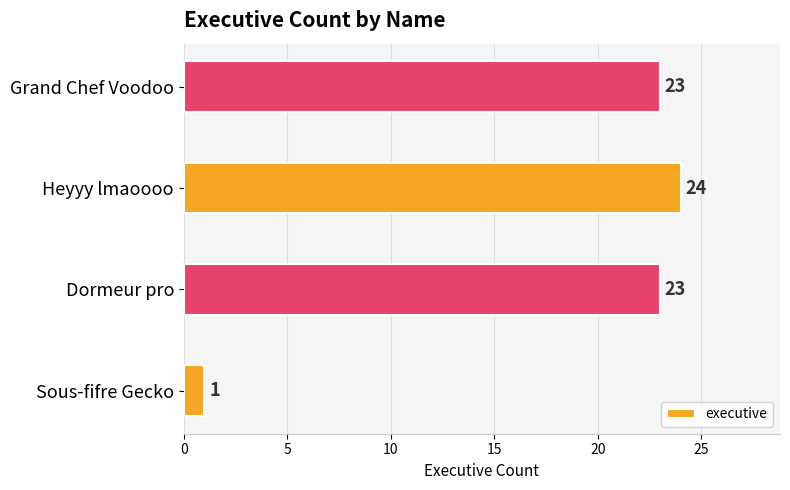

What is the greatest value displayed?

24